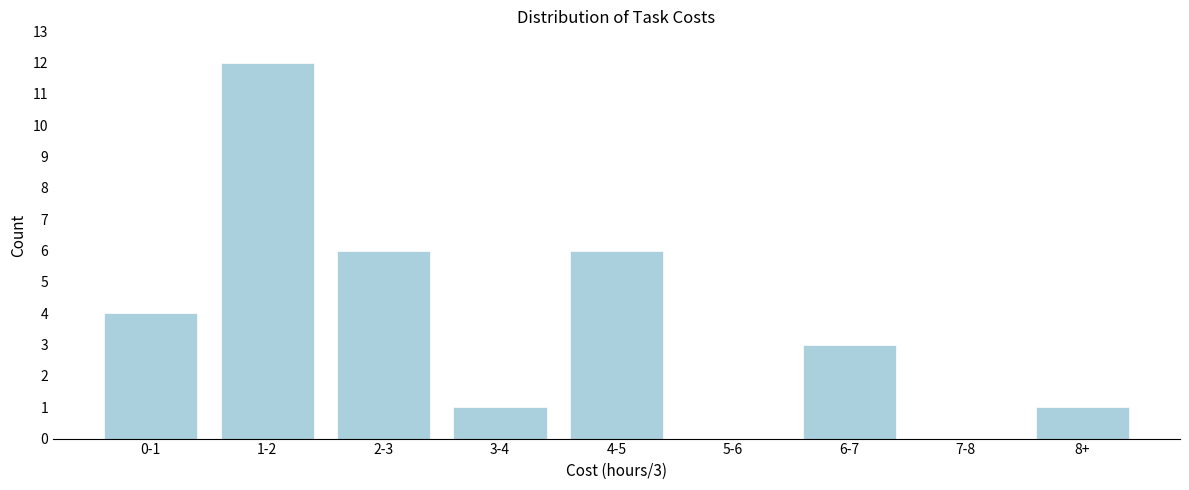

Reading left to right, transcribe all the data shown in this chart.

0-1=4	1-2=12	2-3=6	3-4=1	4-5=6	5-6=0	6-7=3	7-8=0	8+=1